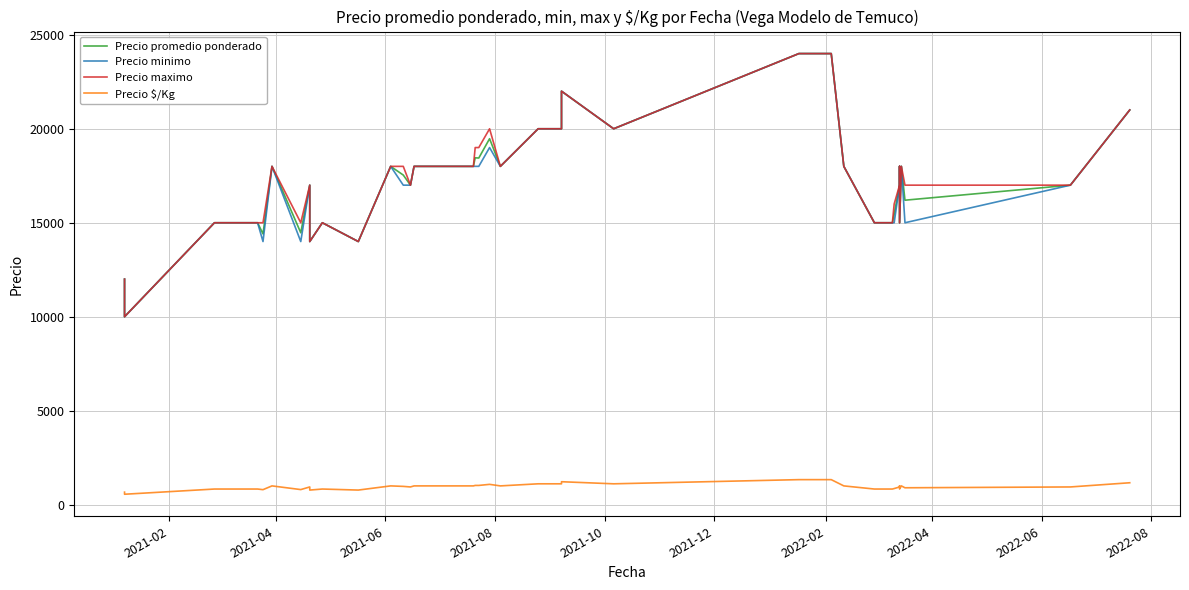

In Precio maximo, how many points are higher than both neighbors (excluding endpoints)?

7